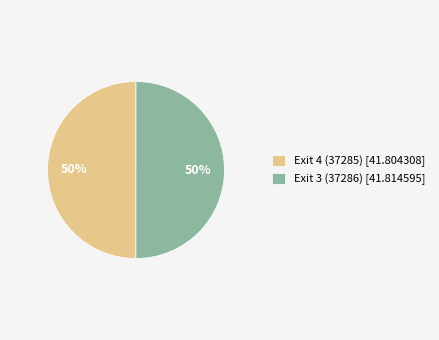

The Exit 3 (37286) slice represents 60% of the pie. True or false?

False